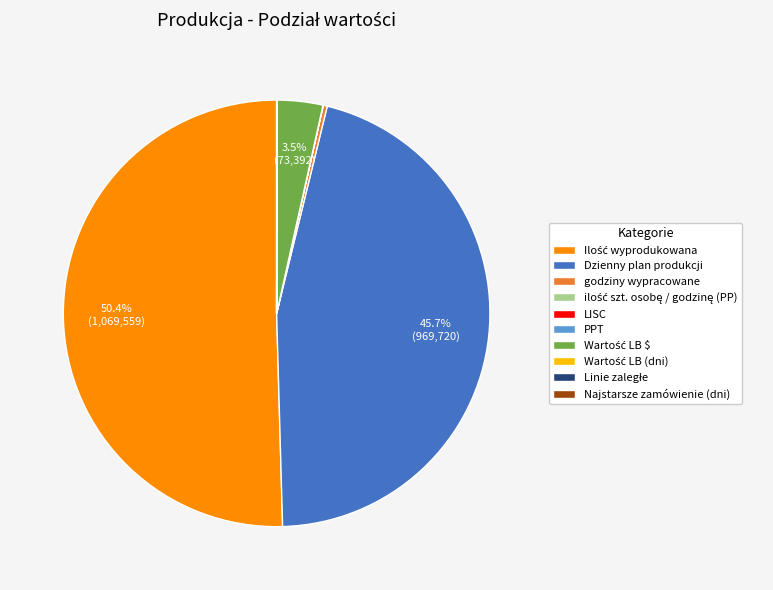

What is the smallest slice in the pie chart?

LISC